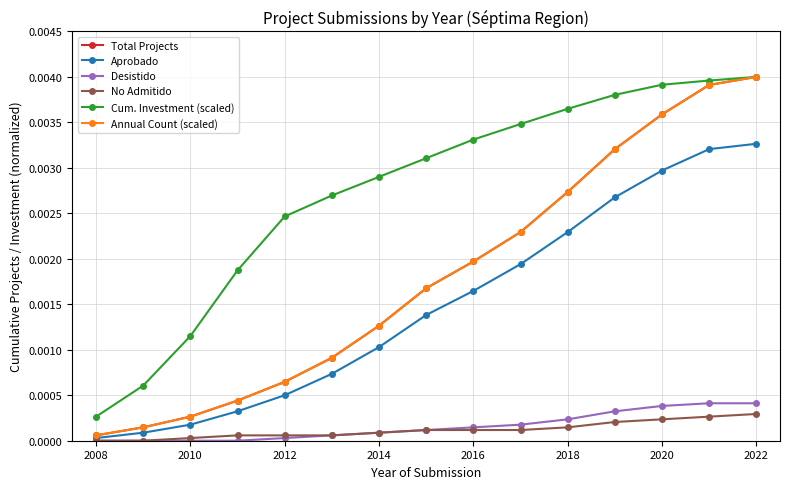

At which label does Cum. Investment (scaled) reach its peak?

2022